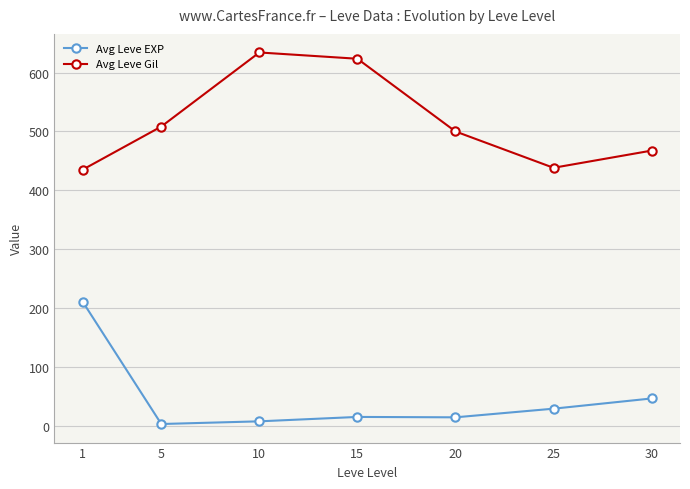

At which category does Avg Leve Gil reach its first local valley?

25